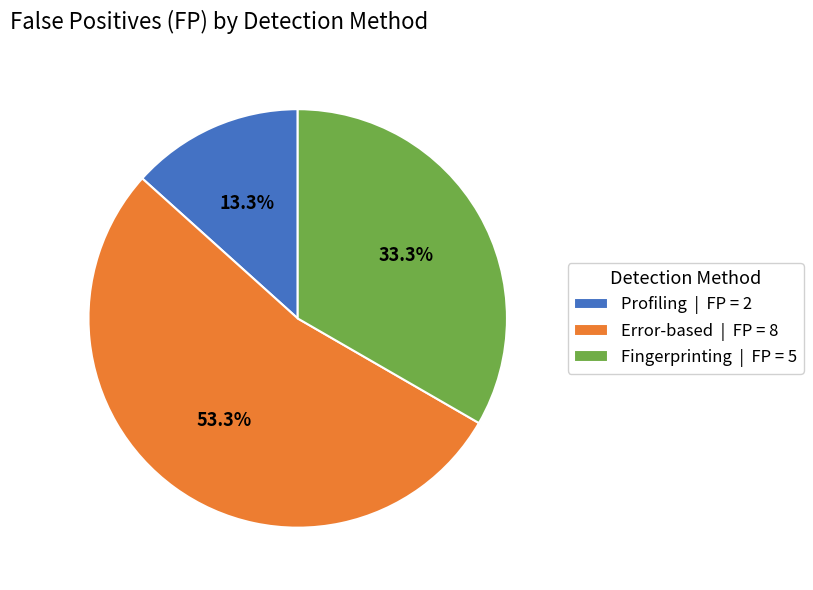

What percentage is the Profiling slice, to the nearest percent?

13%